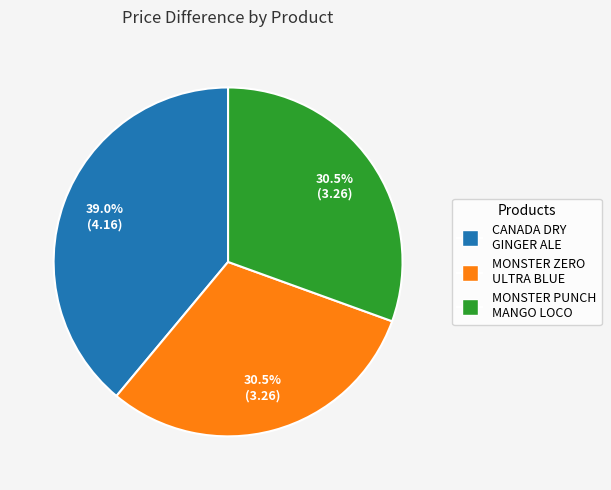

Does any single category account for the majority?

No